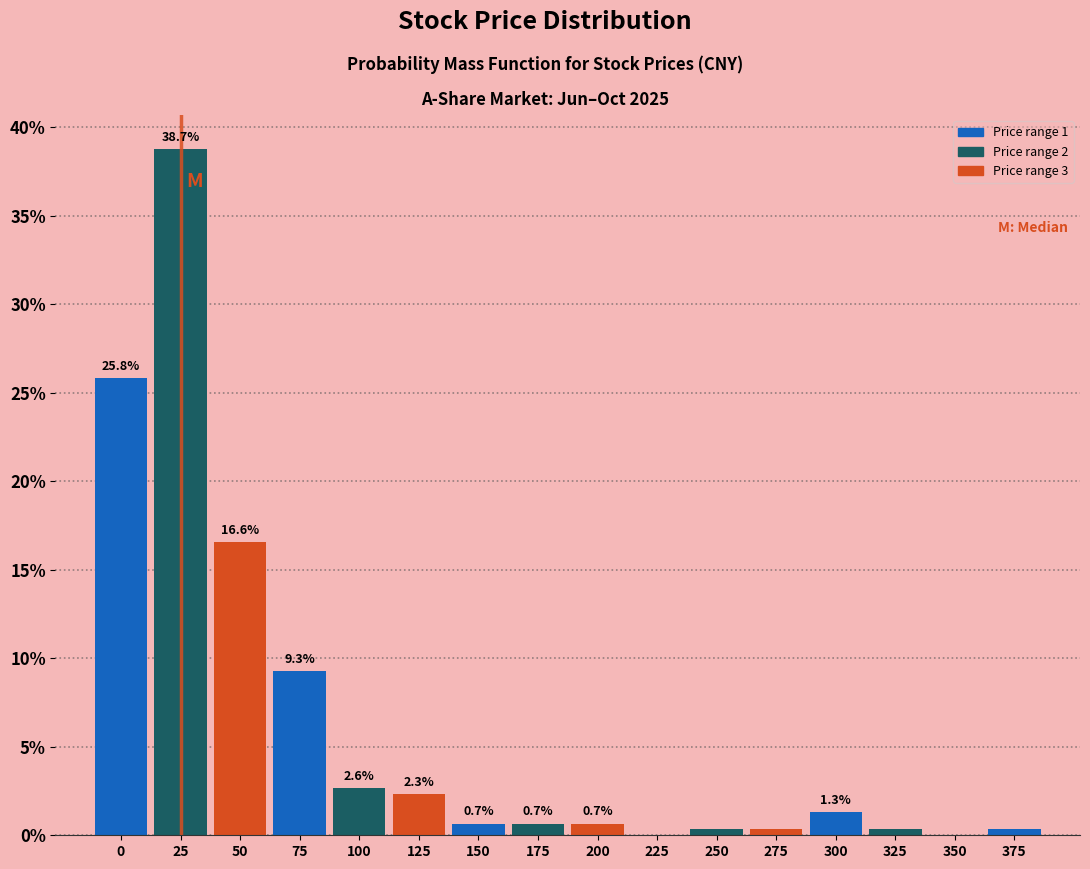

The value at 300 is 1.3. True or false?

True